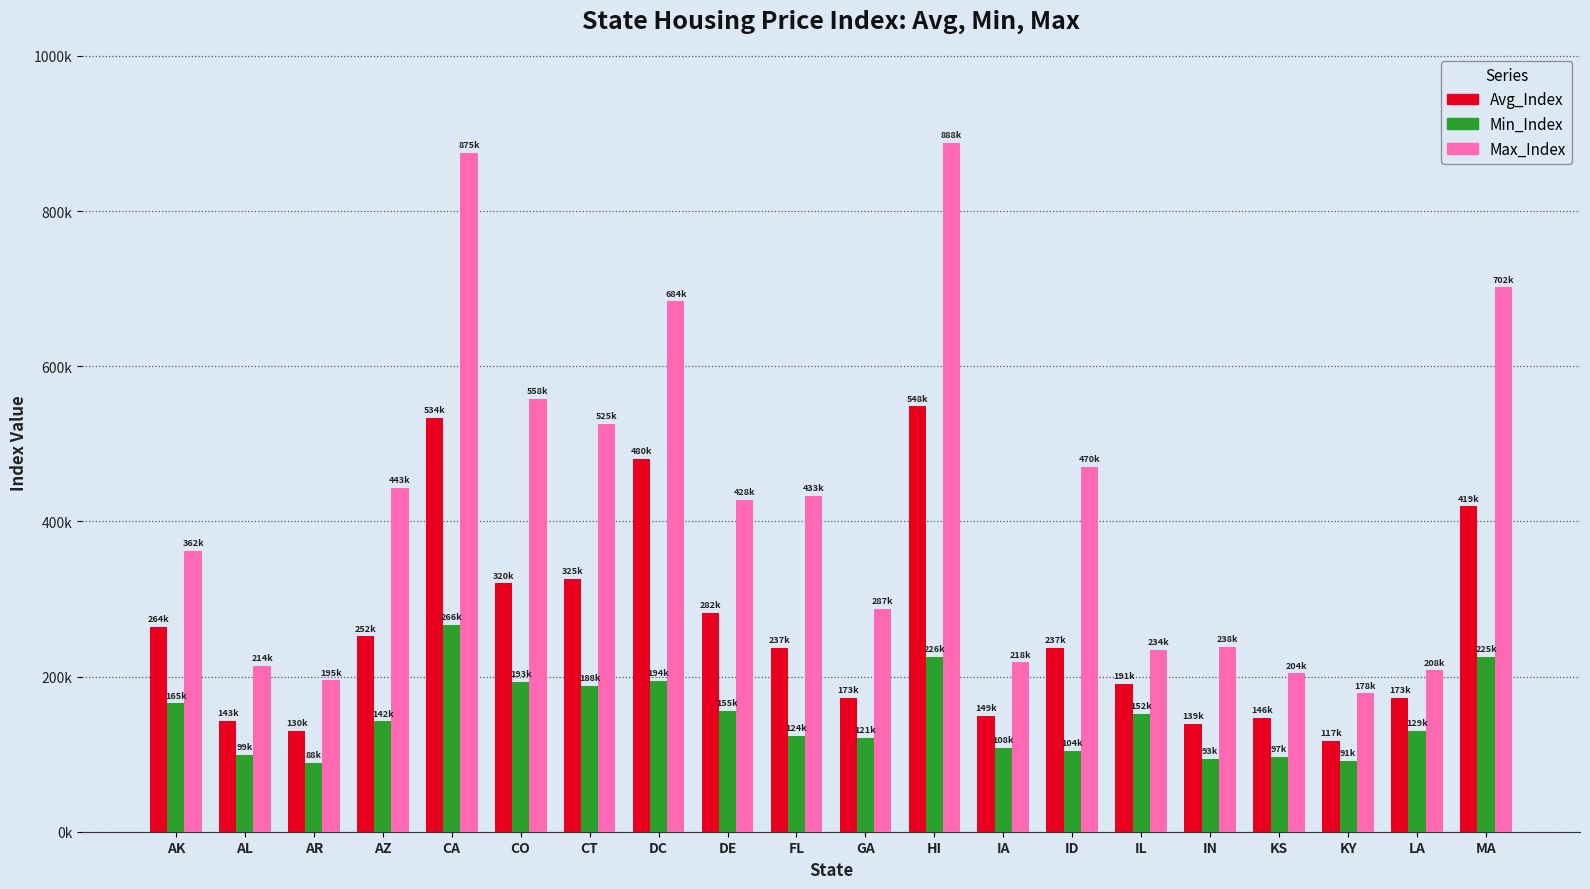

At which category is the sum across all series the highest?

CA